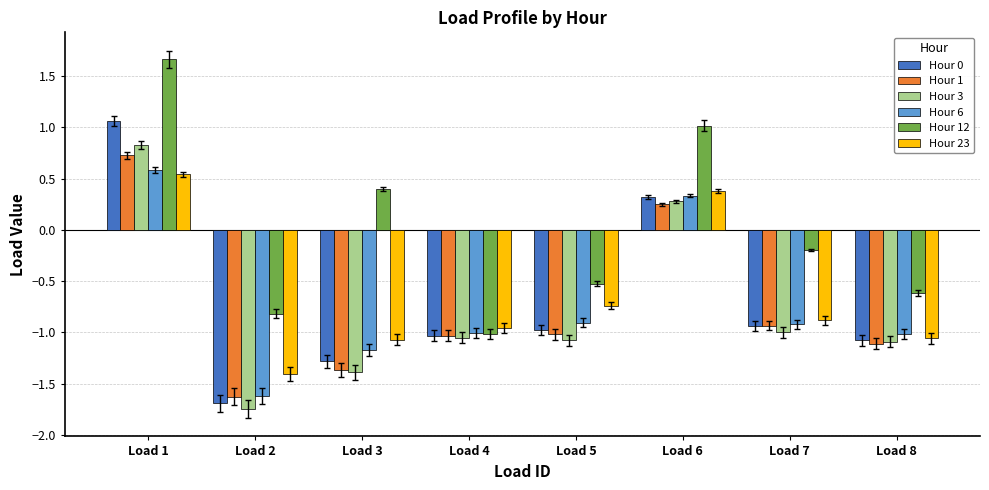

What is the difference between the second highest and minimum values in the Hour 3 series?

2.0